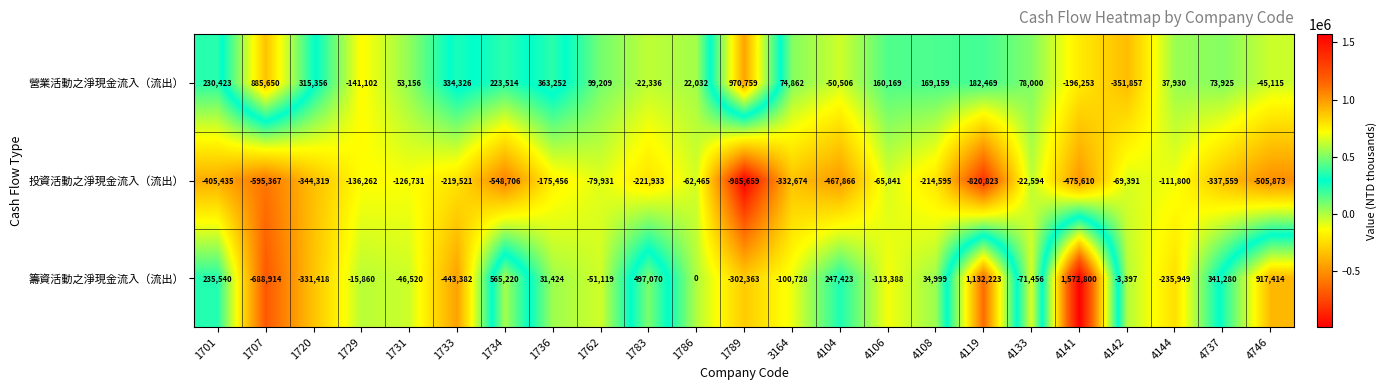

At which category is the sum across all series the highest?

4141